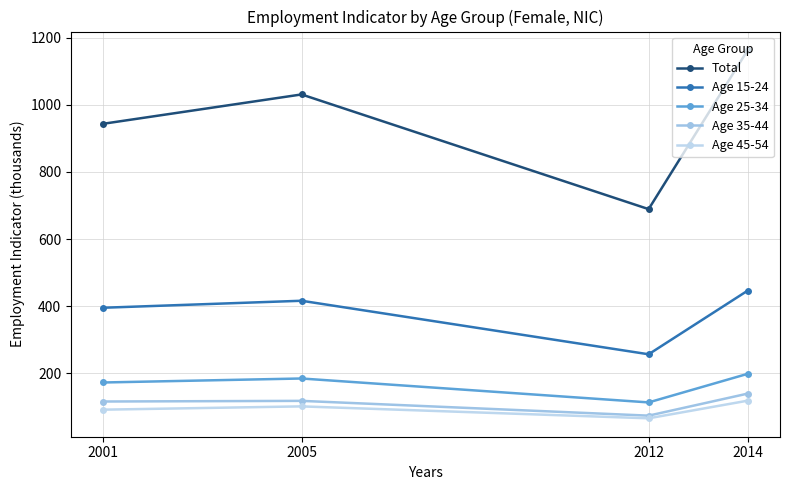

What is the total value across all series at 2014?

2066.1